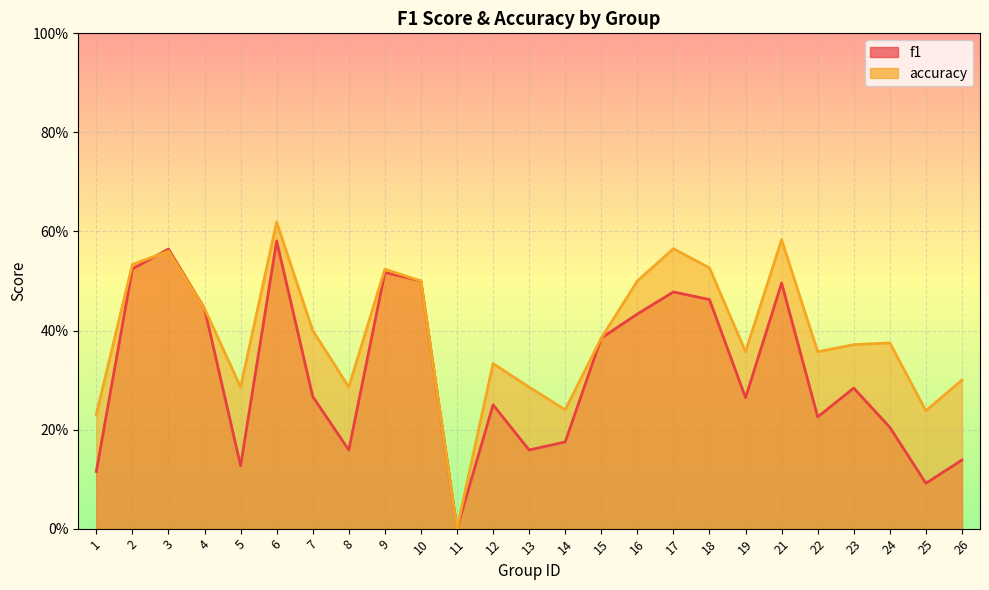

Reading left to right, extract all data points from this chart.

f1: 0.1	0.5	0.6	0.4	0.1	0.6	0.3	0.2	0.5	0.5	0.0	0.2	0.2	0.2	0.4	0.4	0.5	0.5	0.3	0.5	0.2	0.3	0.2	0.1	0.1
accuracy: 0.2	0.5	0.6	0.4	0.3	0.6	0.4	0.3	0.5	0.5	0.0	0.3	0.3	0.2	0.4	0.5	0.6	0.5	0.4	0.6	0.4	0.4	0.4	0.2	0.3